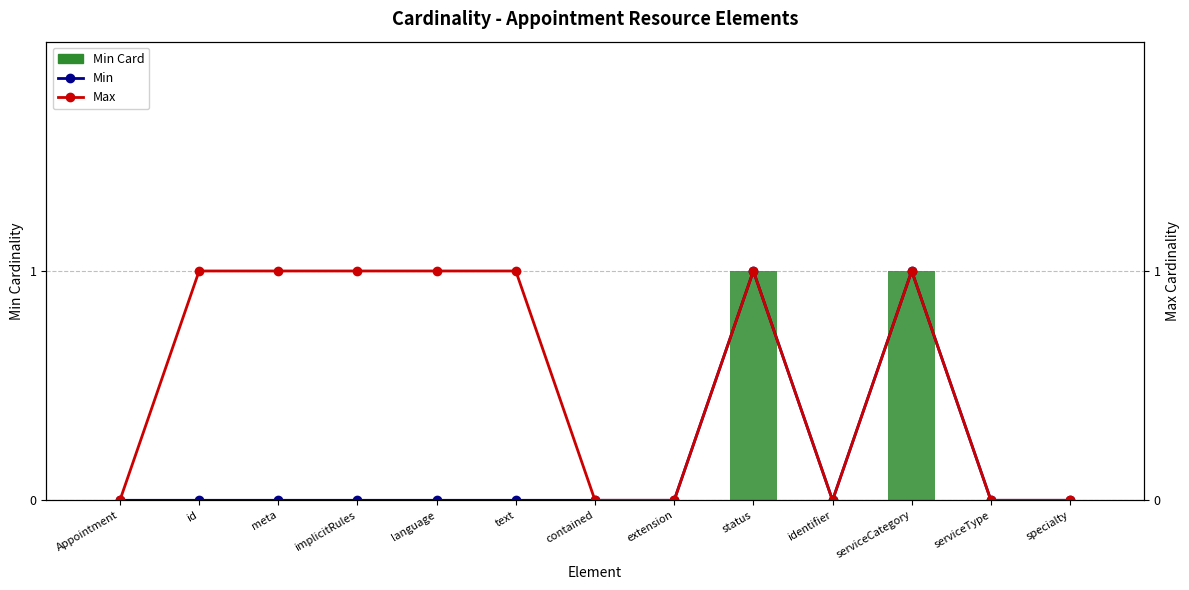

Where is Min nearest to the value 0?

Appointment